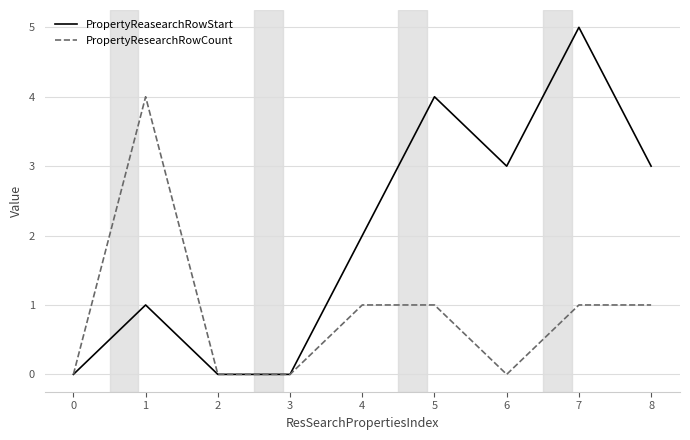

At which label is PropertyReasearchRowStart closest to 2?

4